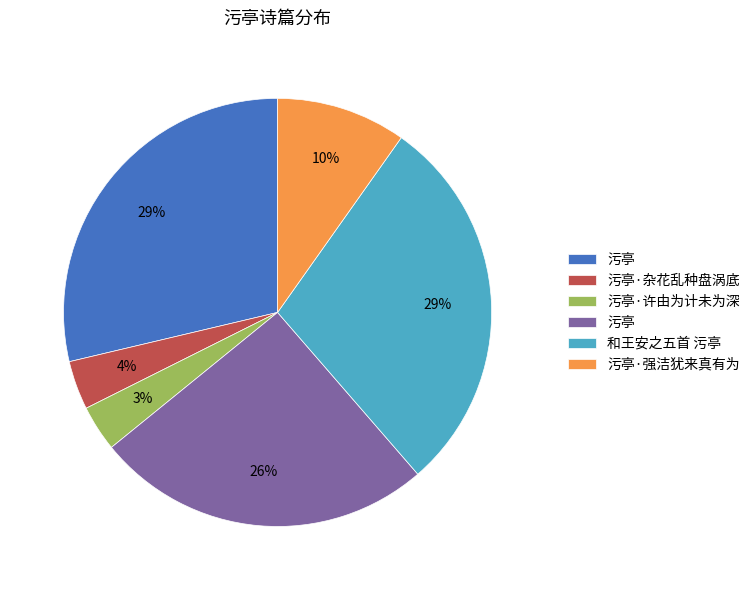

Is there any slice that represents more than half of the pie?

No